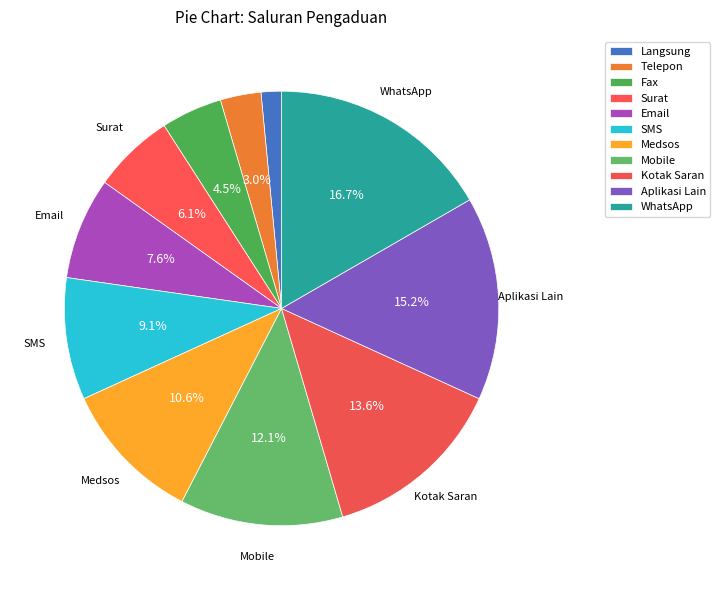

Count the number of slices in the pie.

11